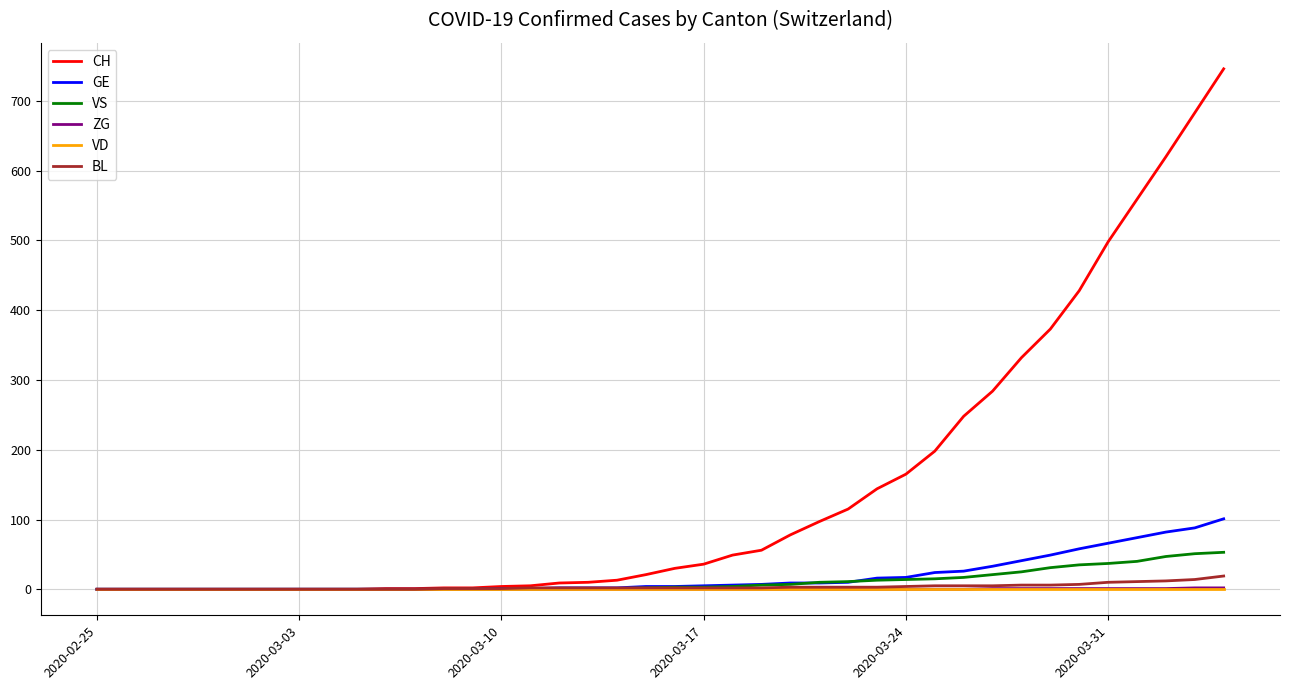

Which series has the largest total across all categories?

CH